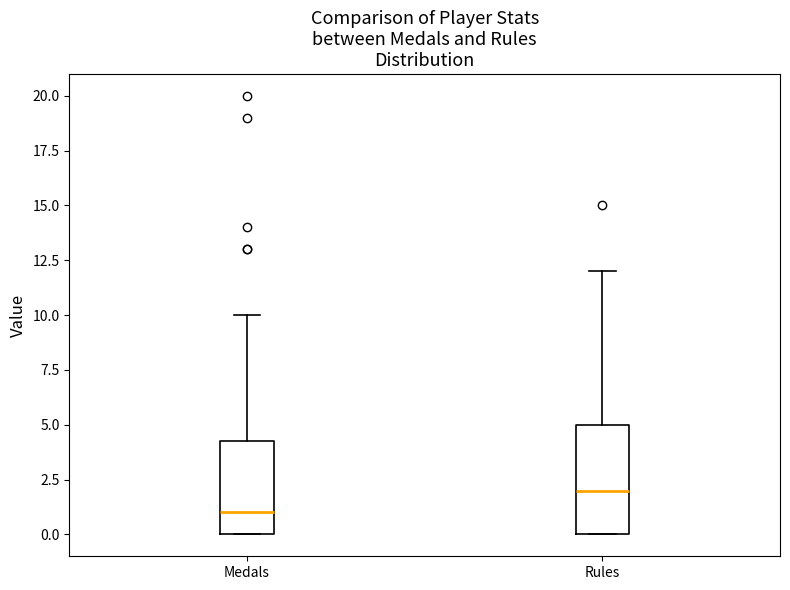

Reading left to right, transcribe this box plot: for each box, give where its median line is, the range the box spans, and where its two whiskers end, as read against the y-axis. The values are not printed on the chart, so give them approximately, as read against the axis.

Medals: median 1.0, box 0.0 to 4.5, whiskers 0.0 to 10.0
Rules: median 2.0, box 0.0 to 5.0, whiskers 0.0 to 12.0